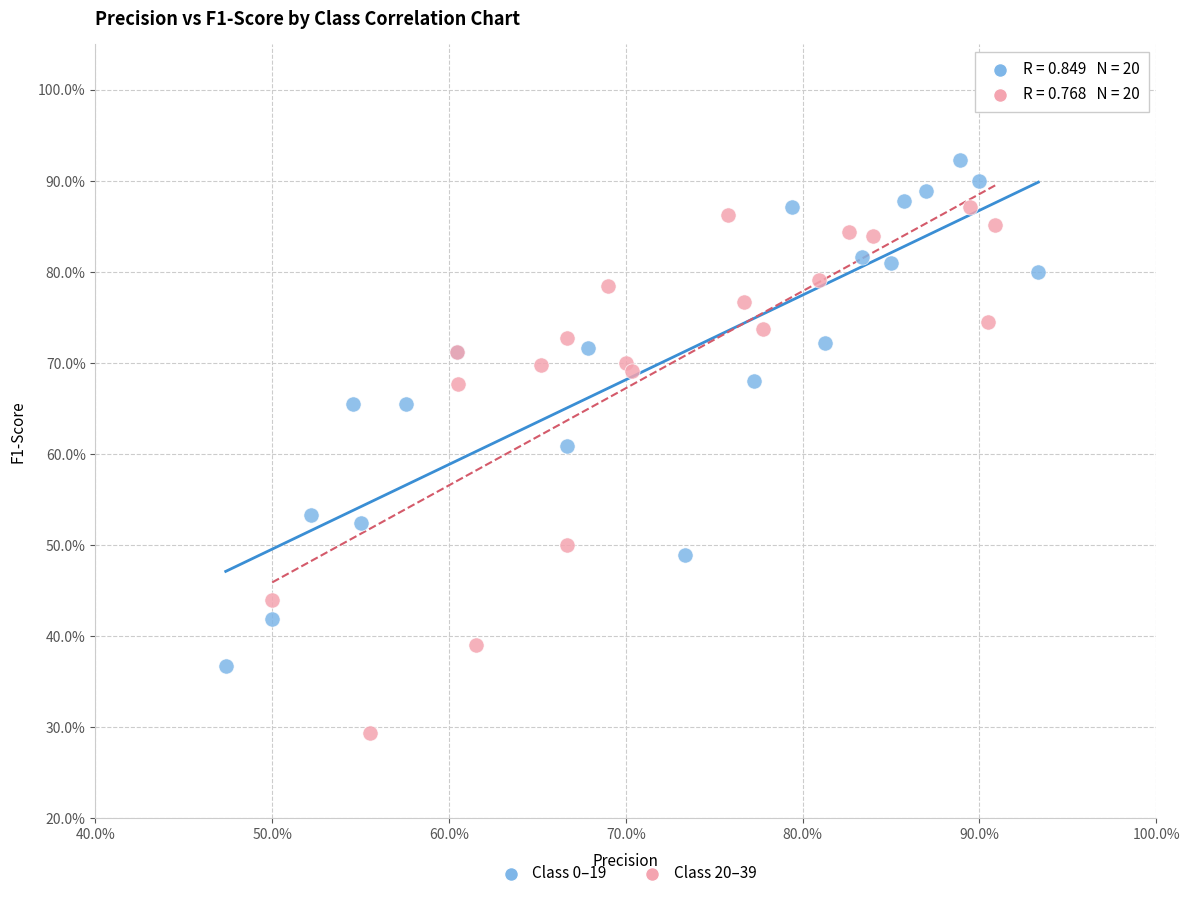

Which series reaches the minimum Y coordinate?

Class 20–39